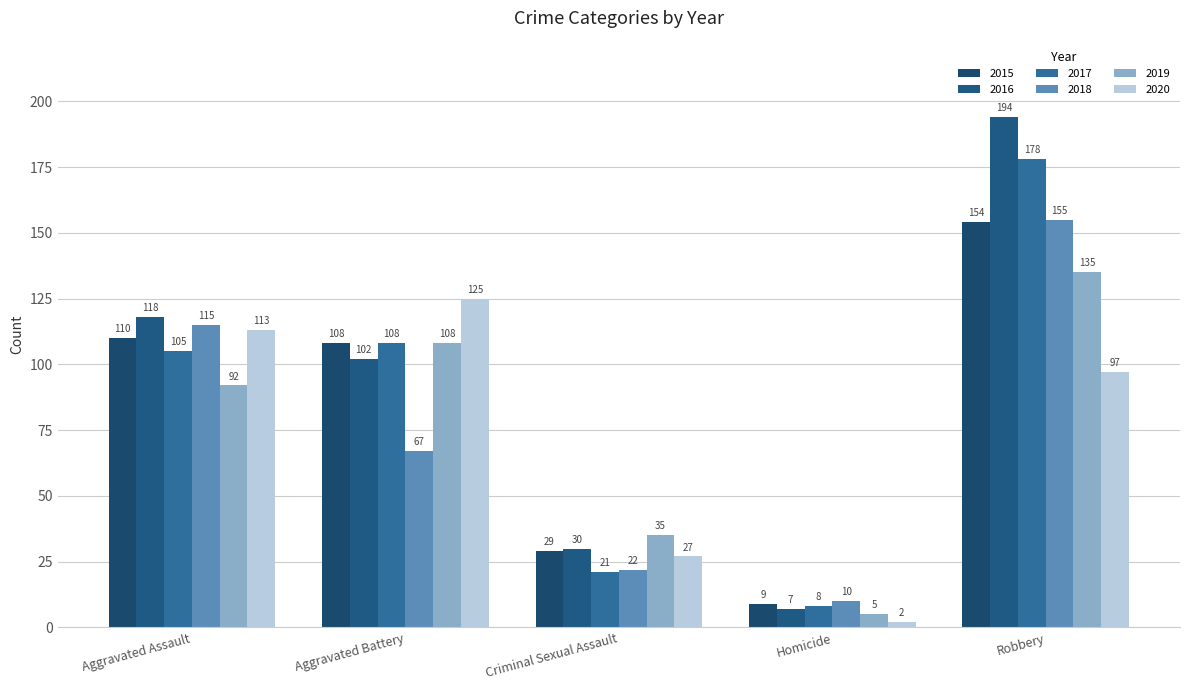

What is the difference between the 2020 values at Criminal Sexual Assault and Aggravated Battery?

98